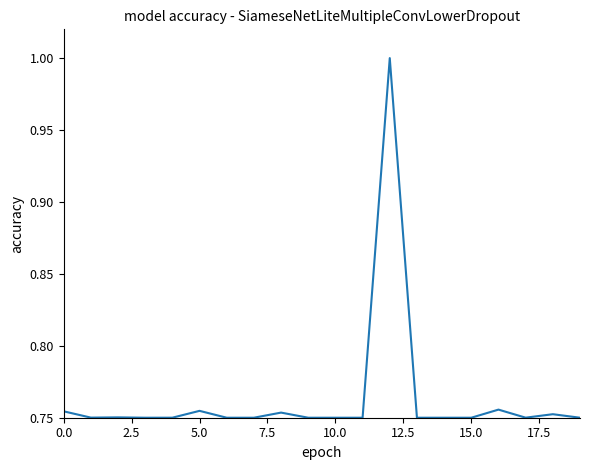

True or false: there are more than 2 points higher than both neighbors.

True